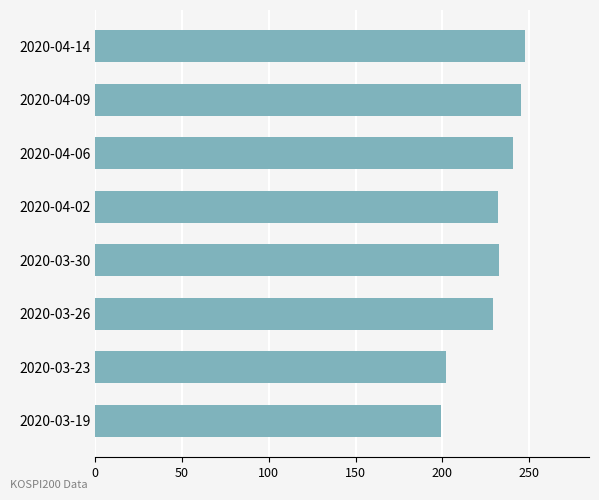

Are the bars horizontal?

Yes